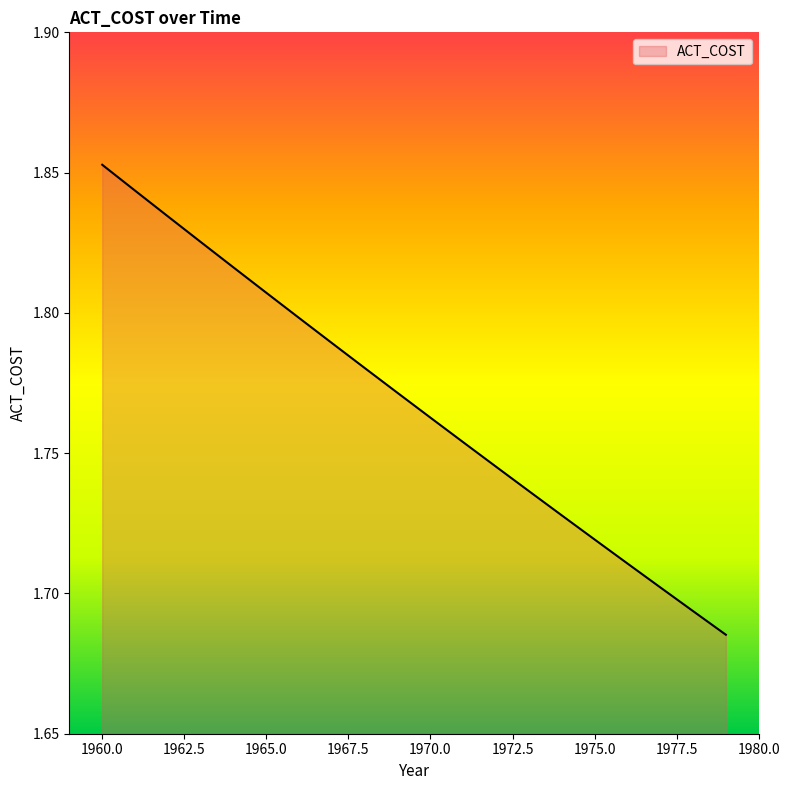

Rank the categories by value from highest to lowest.

1960, 1961, 1962, 1963, 1964, 1965, 1966, 1967, 1968, 1969, 1970, 1971, 1972, 1973, 1974, 1975, 1976, 1977, 1978, 1979